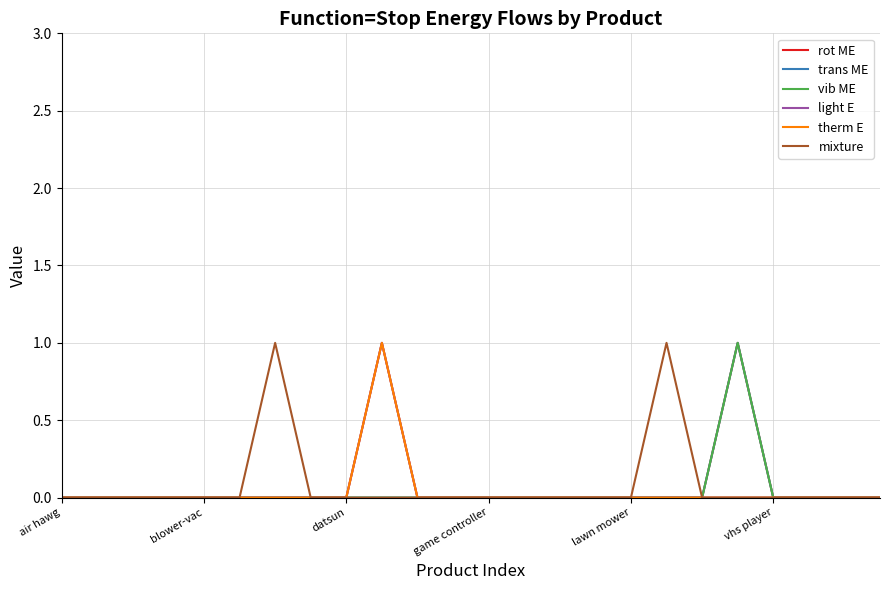

Reading left to right, what are all the values shown in this chart?

rot ME: 0	0	0	0	0	0	0	0	0	1	0	0	0	0	0	0	0	0	0	1	0	0	0	0
trans ME: 0	0	0	0	0	0	0	0	0	0	0	0	0	0	0	0	0	0	0	1	0	0	0	0
vib ME: 0	0	0	0	0	0	0	0	0	0	0	0	0	0	0	0	0	0	0	1	0	0	0	0
light E: 0	0	0	0	0	0	0	0	0	1	0	0	0	0	0	0	0	0	0	0	0	0	0	0
therm E: 0	0	0	0	0	0	0	0	0	1	0	0	0	0	0	0	0	0	0	0	0	0	0	0
mixture: 0	0	0	0	0	0	1	0	0	0	0	0	0	0	0	0	0	1	0	0	0	0	0	0